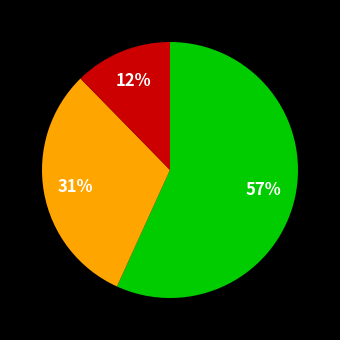

To the nearest percent, what is the average slice percentage?

33%